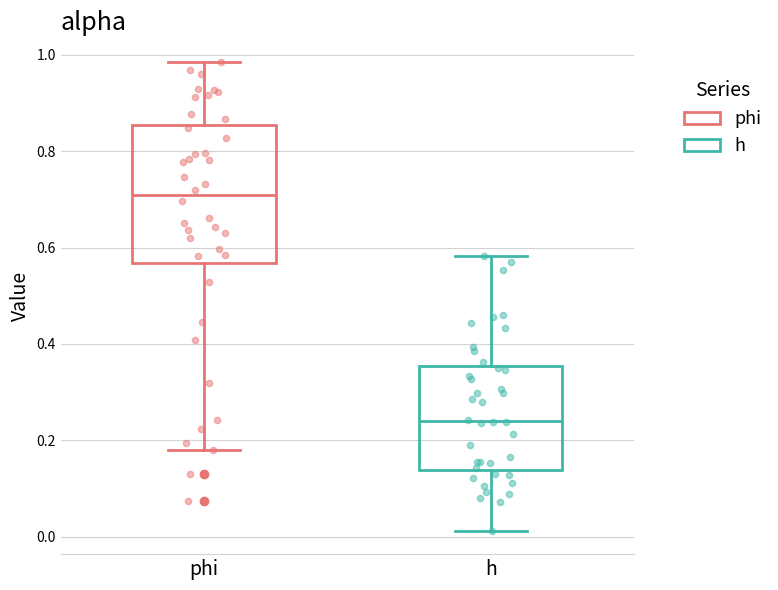

Comparing the boxes themselves (not the whiskers), which one is the tallest?

phi